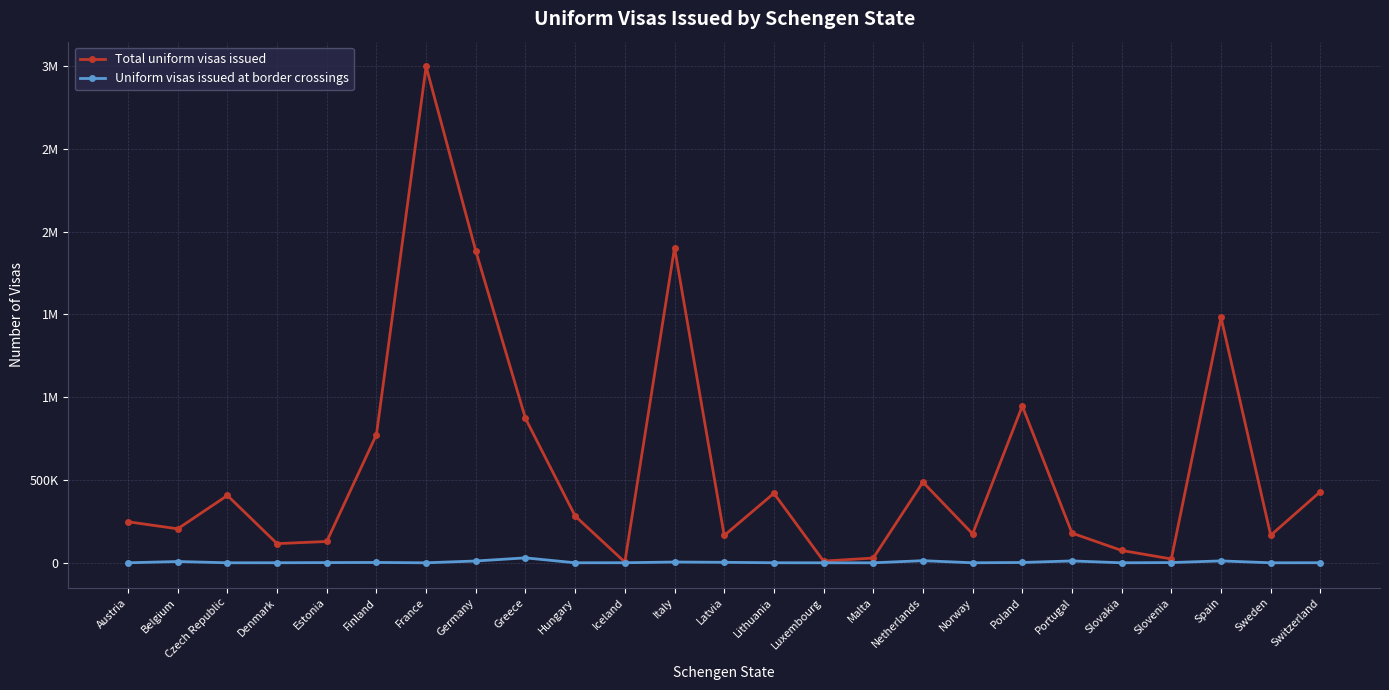

Which category has the lowest value across all series?

France